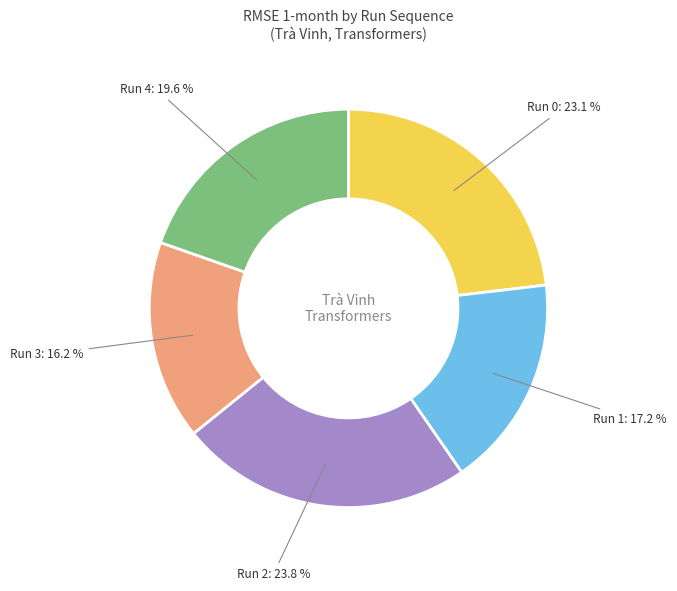

How many segments does this pie chart have?

5